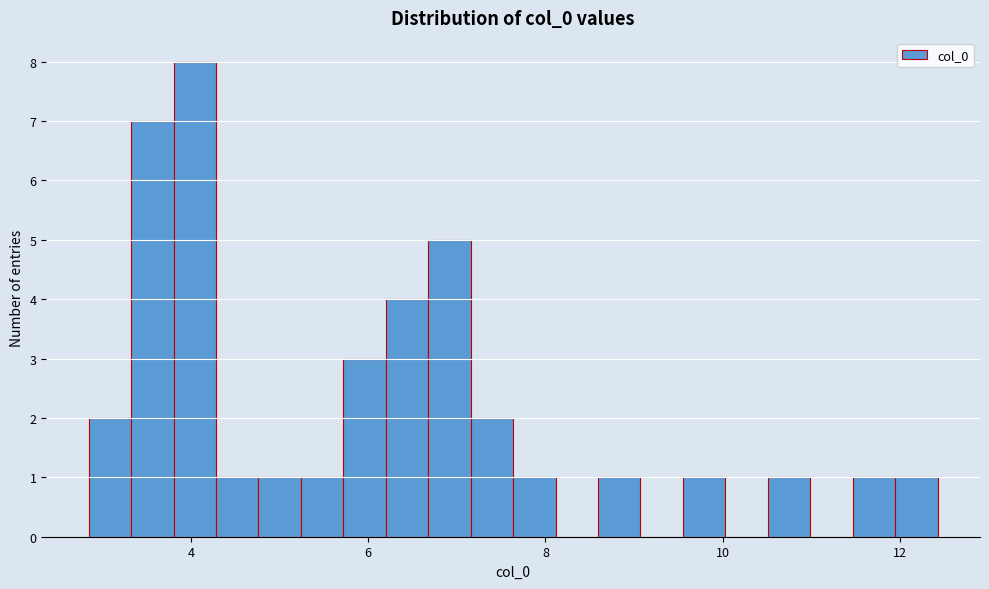

Read against the x-axis, roughly where is the centre of the tallest bar?

4.0